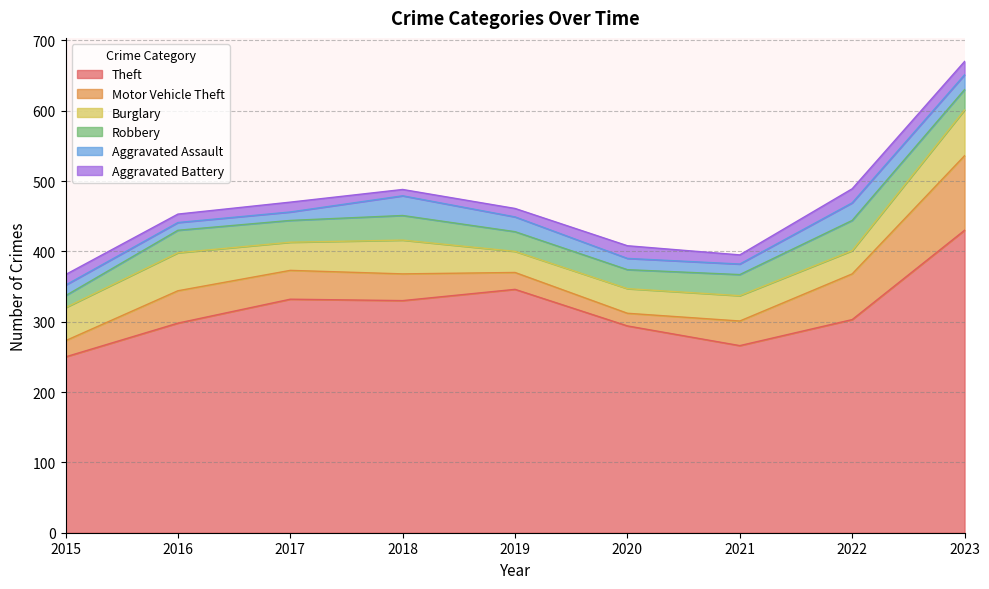

At 2019, list the series in order from smallest to largest.

Aggravated Battery, Aggravated Assault, Motor Vehicle Theft, Robbery, Burglary, Theft